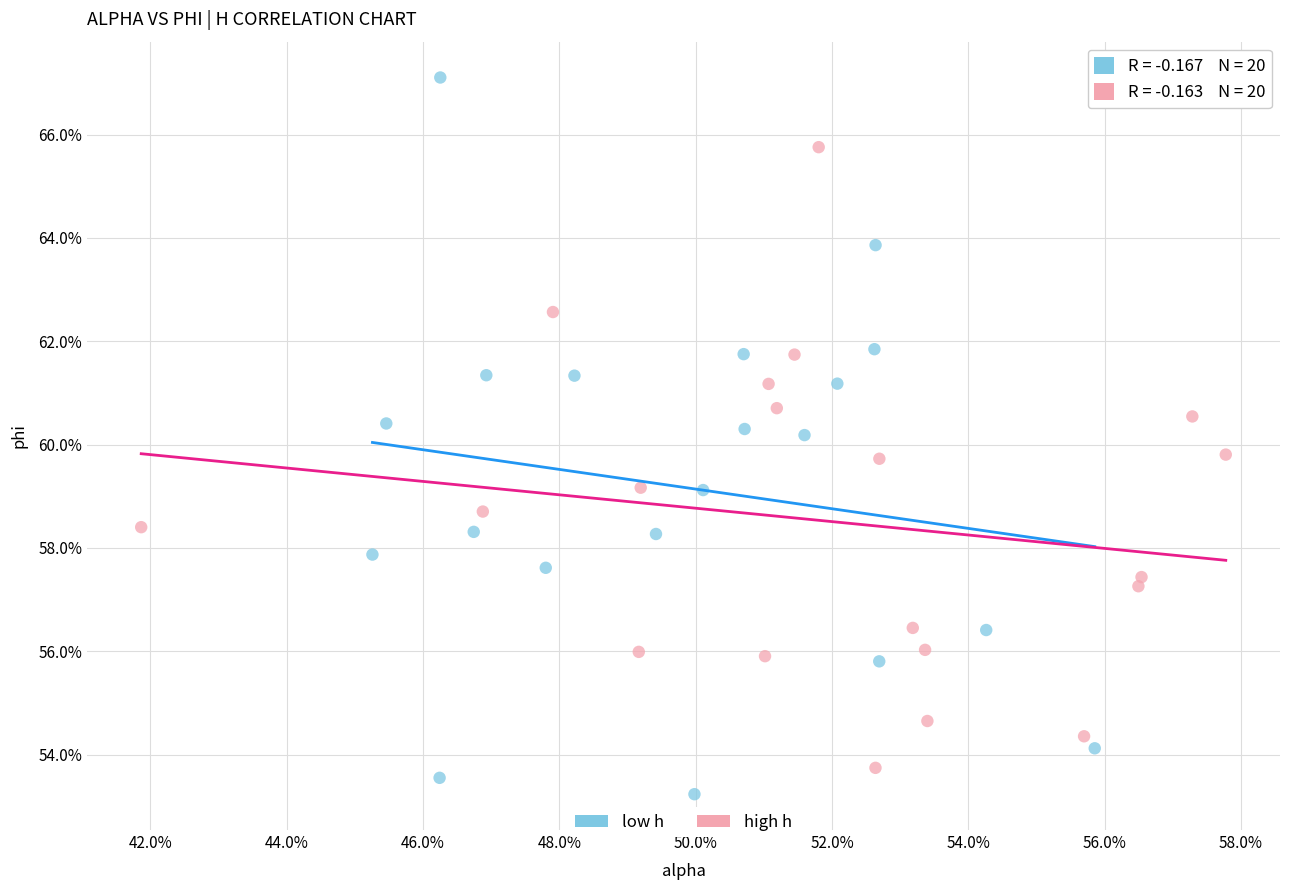

Which series has the widest spread of Y values?

low h